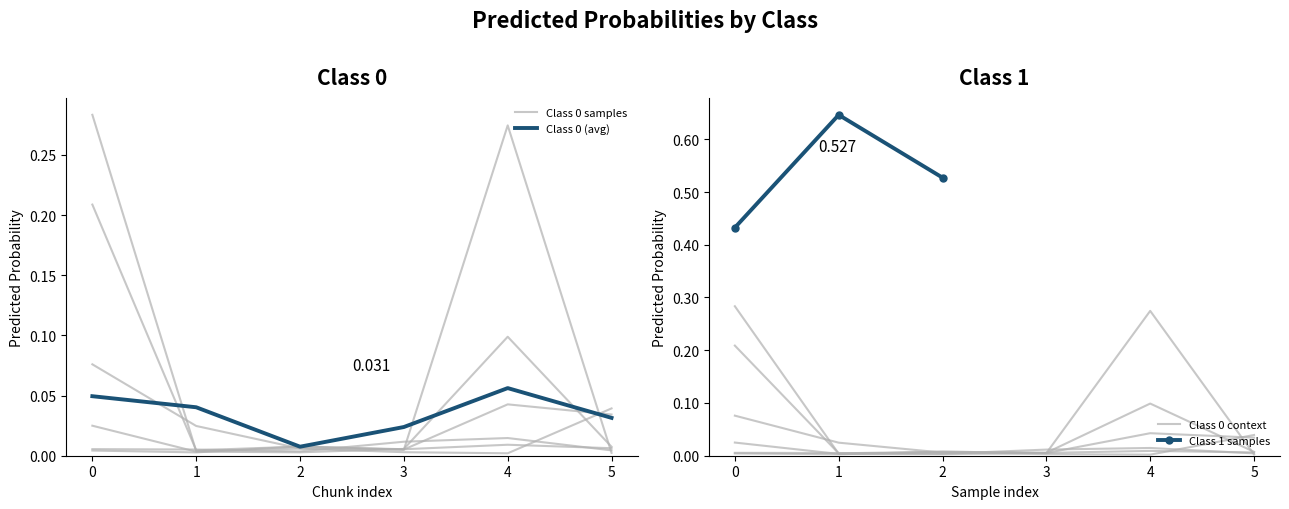

What is the difference between the maximum and minimum values?

0.2